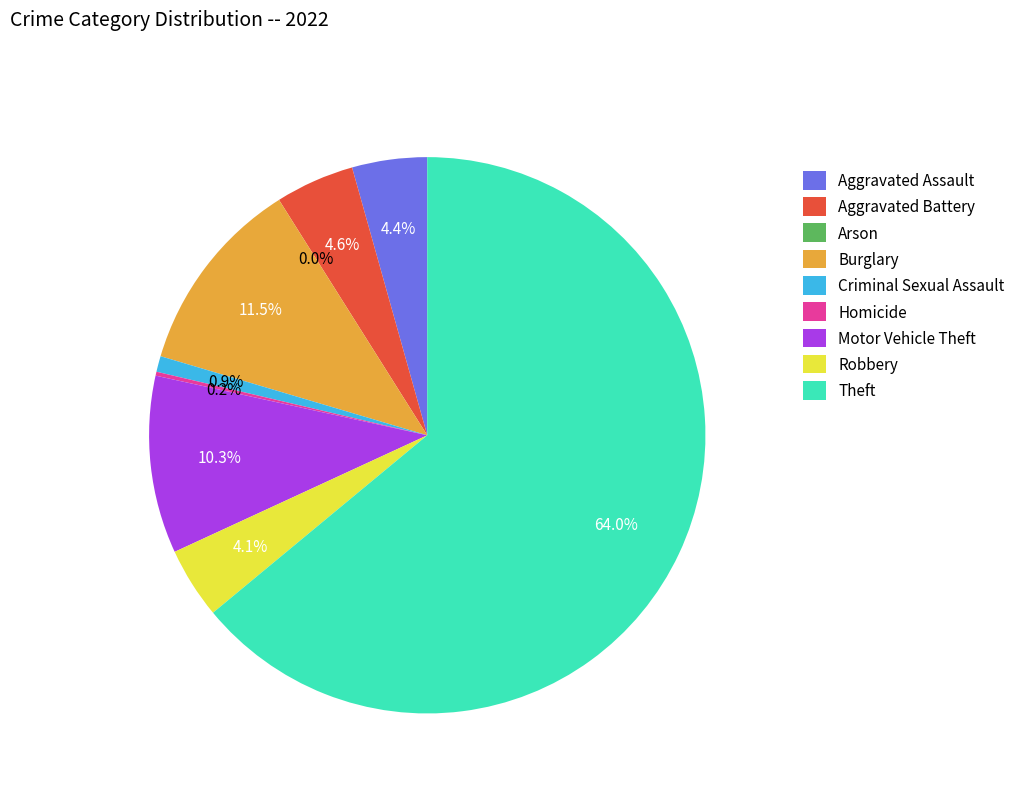

Approximately how many times larger is the value at Aggravated Assault compared to Motor Vehicle Theft?

0.4